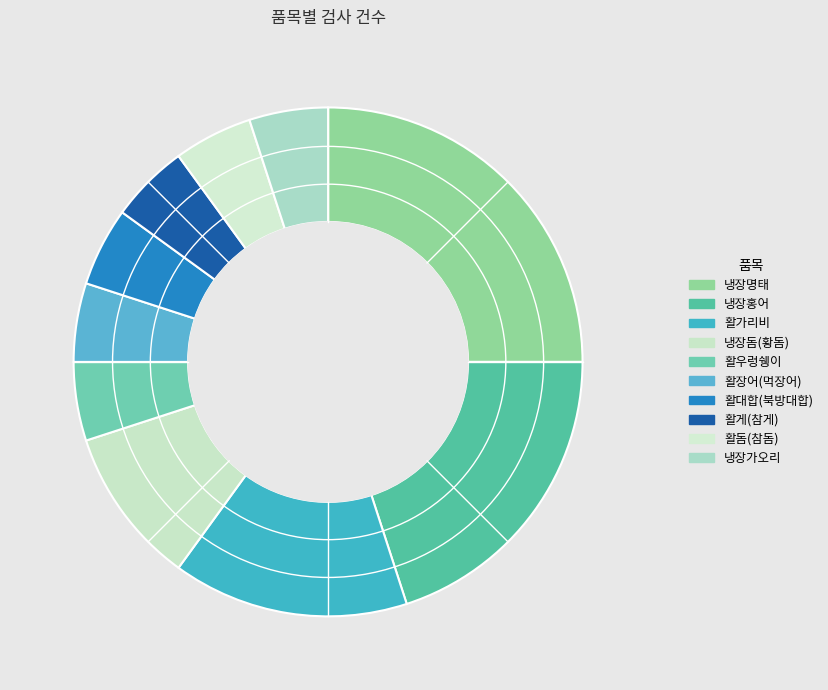

Does any single category account for the majority?

No